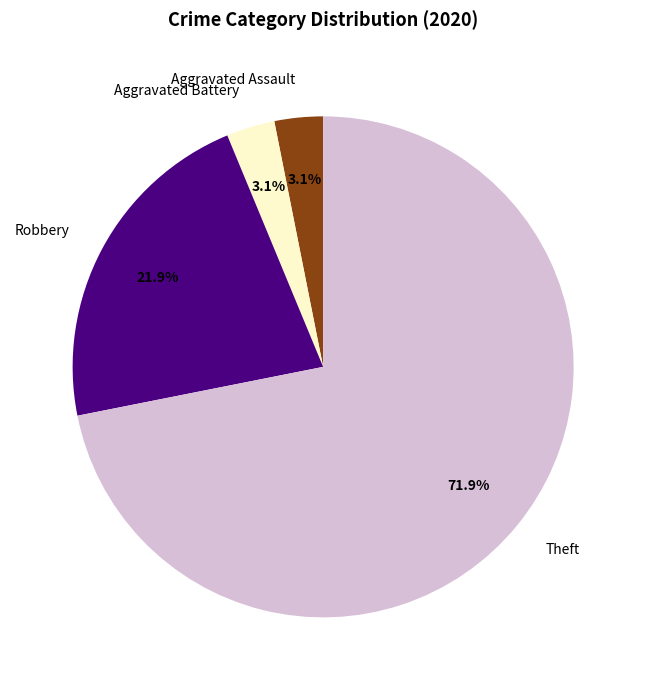

Which slice represents more than half of the pie?

Theft